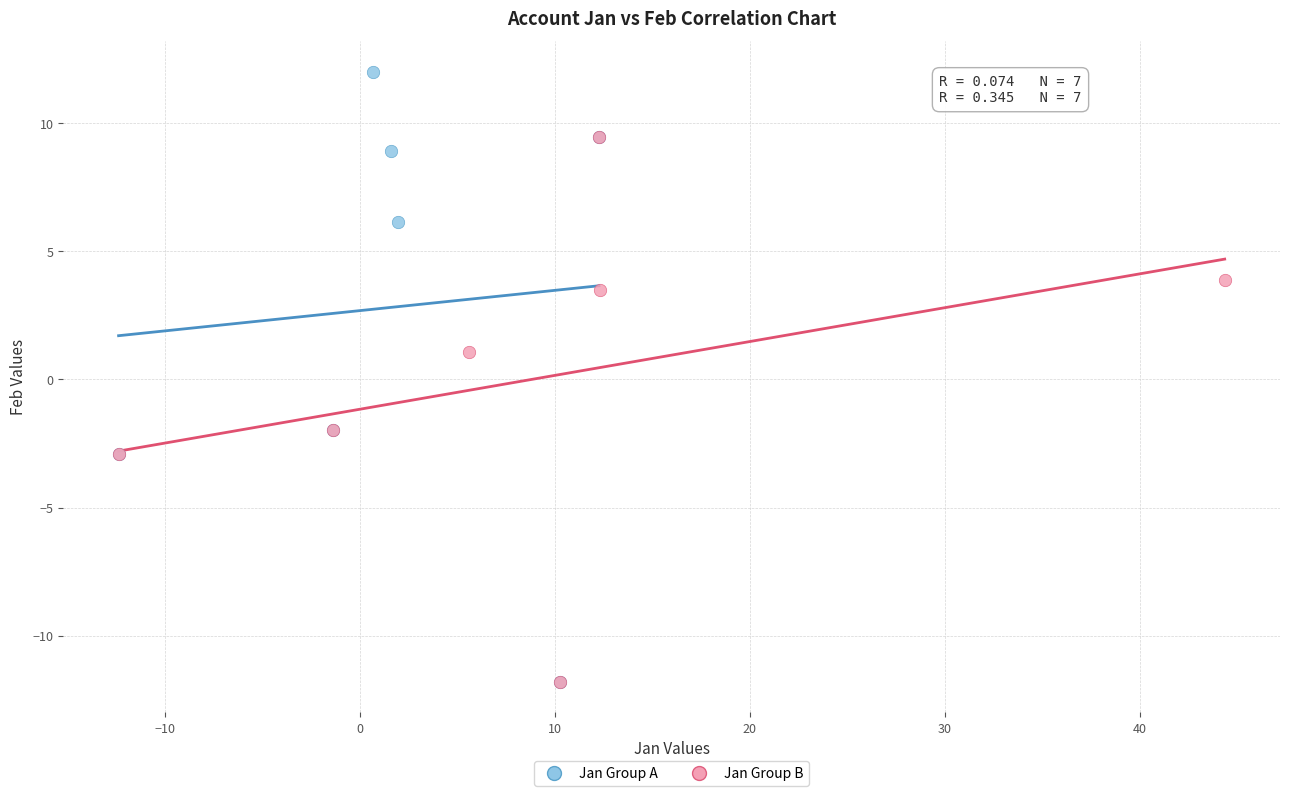

Which series reaches the maximum Y coordinate?

Jan Group A